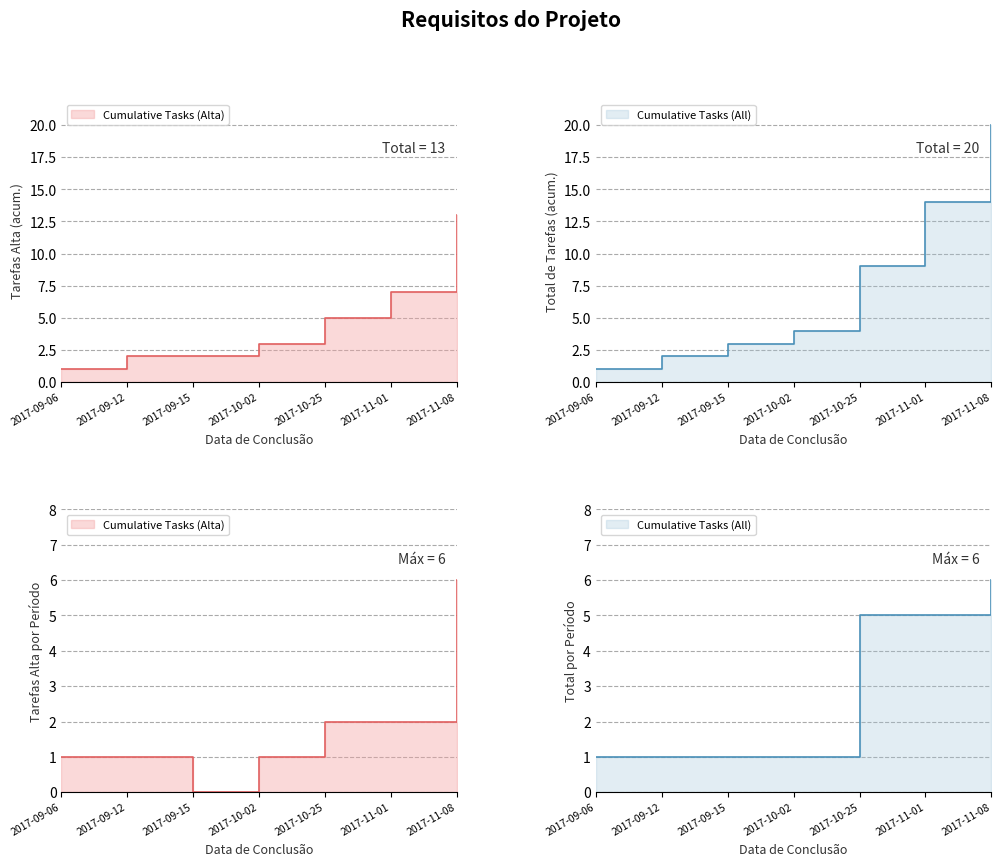

What is the label of the 3rd point from the left?

2017-09-15